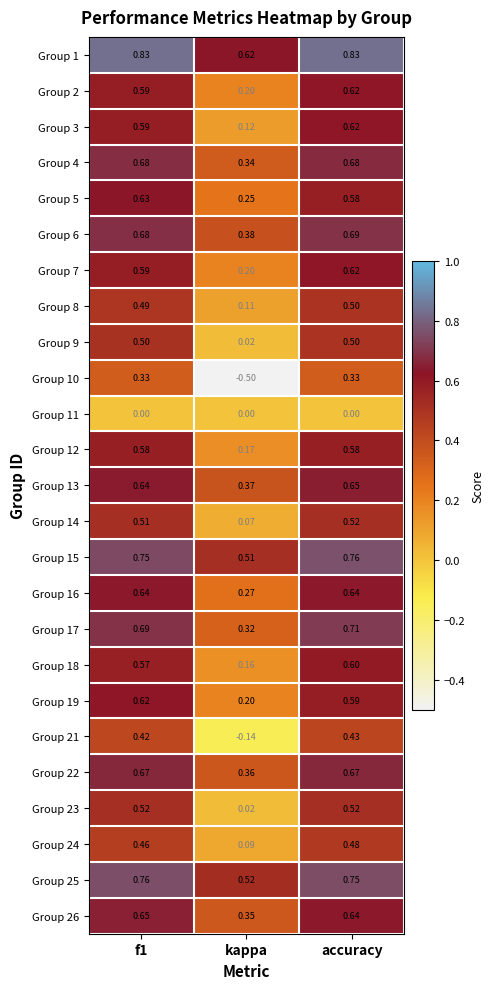

Where is Group 15 nearest to the value 0?

kappa